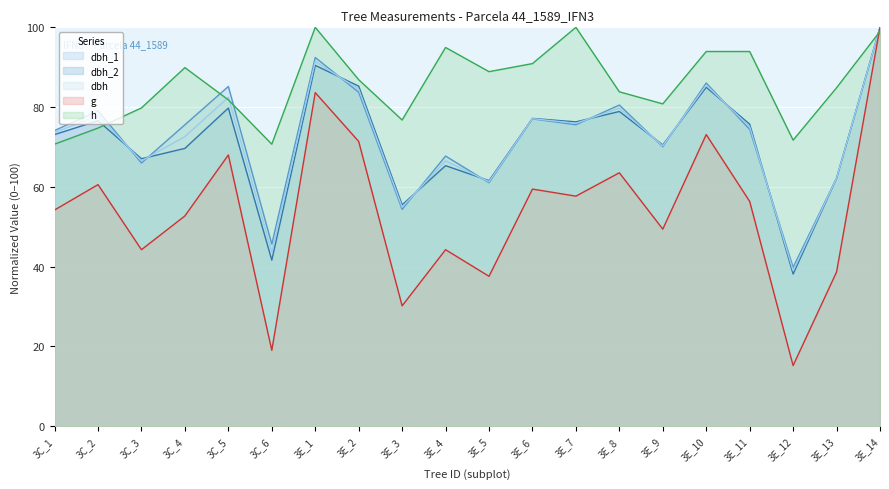

Is it true that dbh_1 equals 35.7 at 3E_13?

False